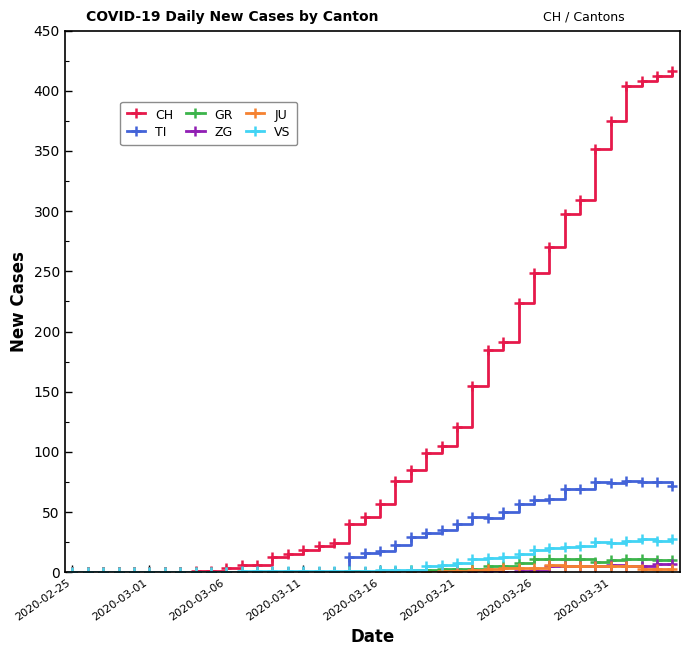

Which series has the largest range (max minus min)?

CH